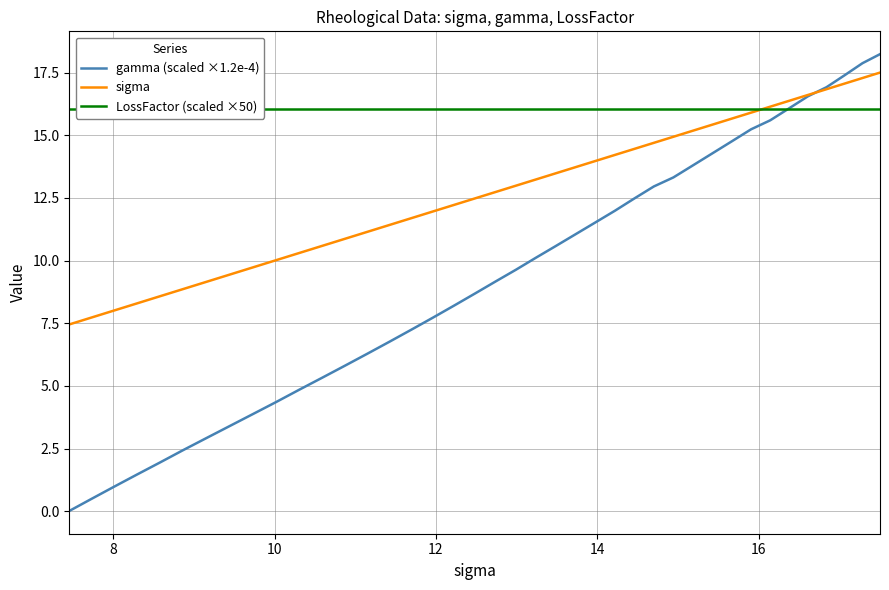

What is the lowest value of the LossFactor (scaled ×50) series?

16.1